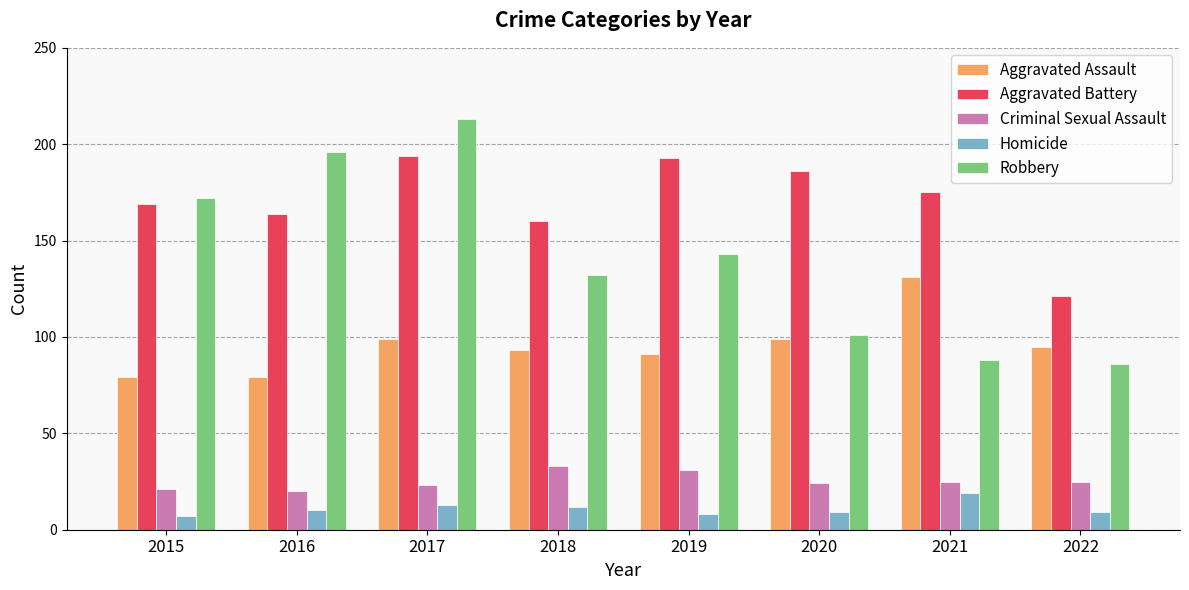

What is the value of the Robbery bar at the 4th from the left?

132